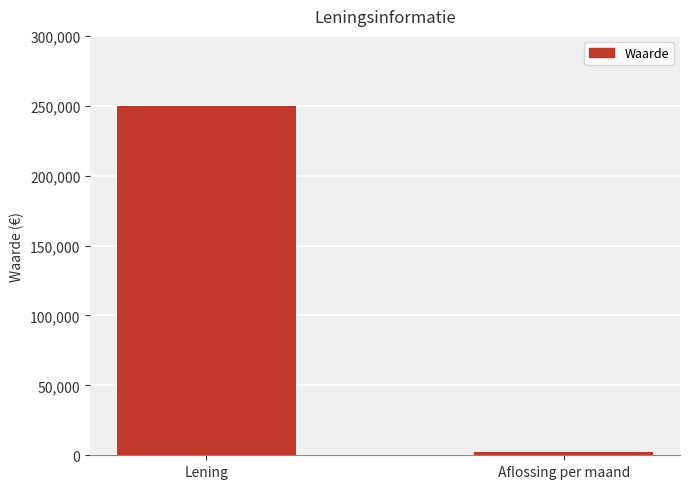

What is the difference between the maximum and minimum values?

247890.4